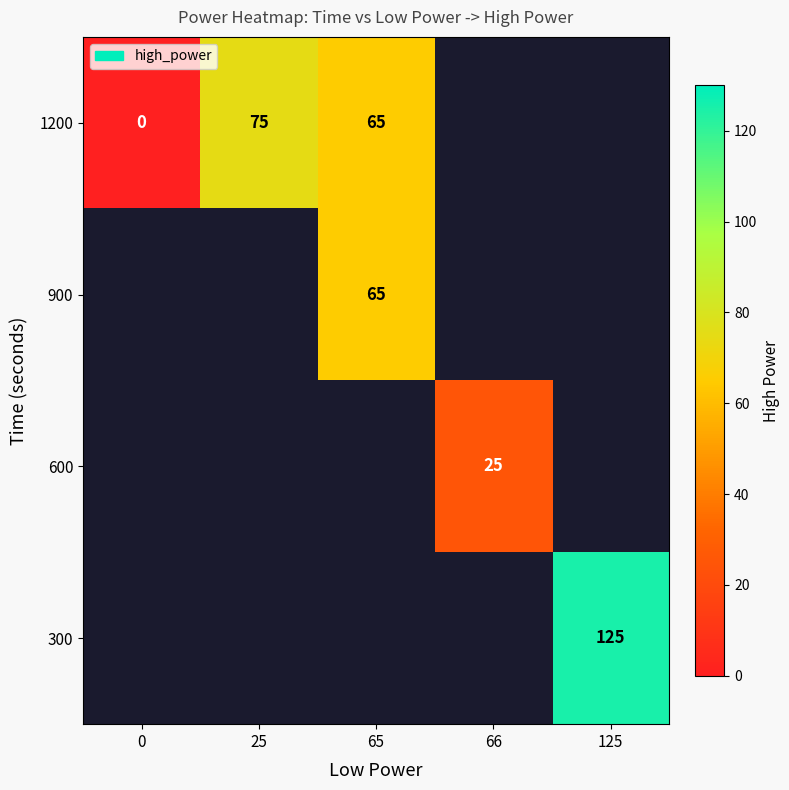

Count the number of data series in this chart.

4